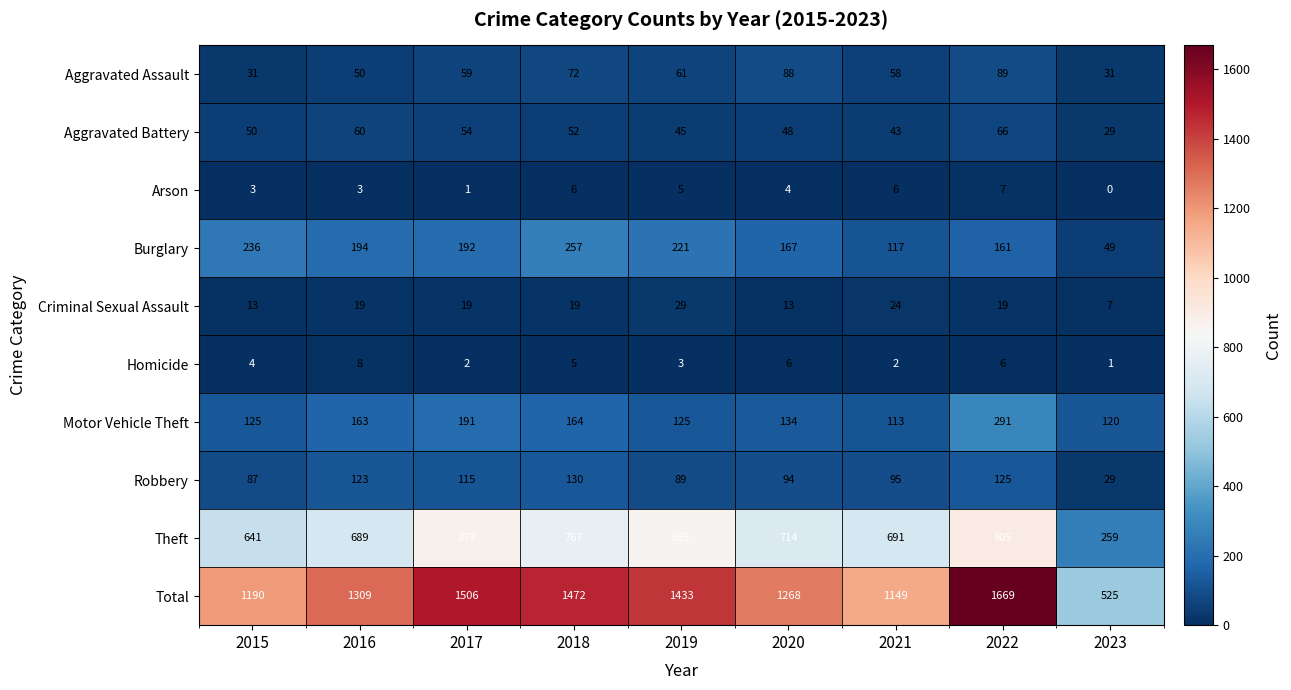

Rank the series by their maximum value, from highest to lowest.

Total, Theft, Motor Vehicle Theft, Burglary, Robbery, Aggravated Assault, Aggravated Battery, Criminal Sexual Assault, Homicide, Arson